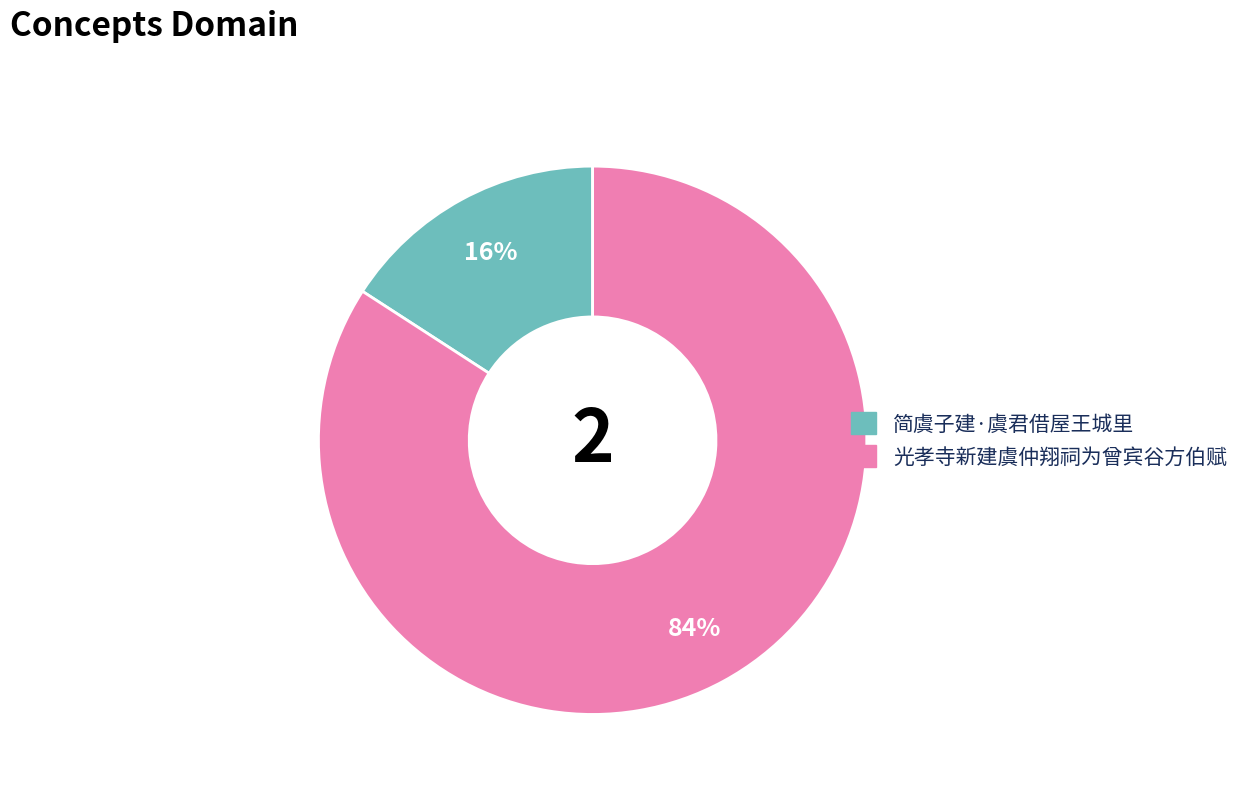

What is the largest slice in the pie chart?

光孝寺新建虞仲翔祠为曾宾谷方伯赋